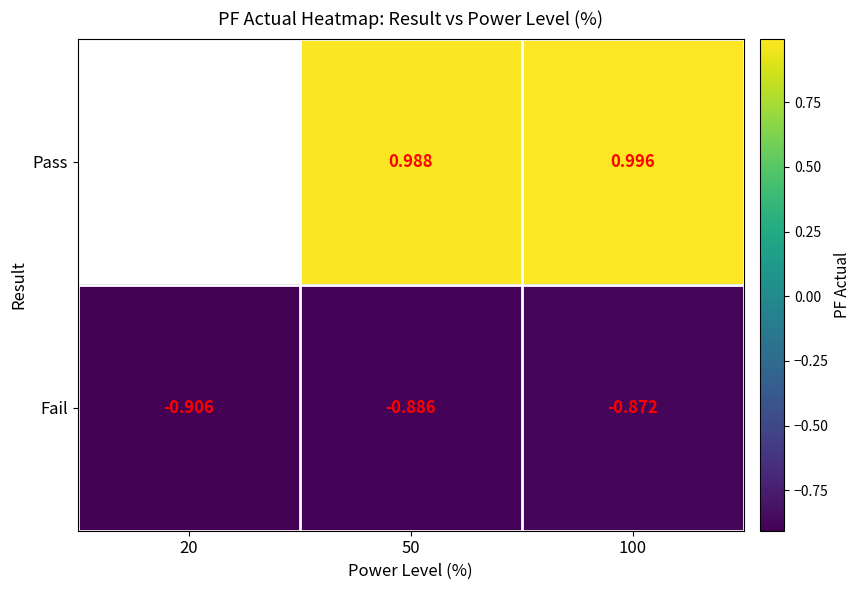

Which series changed the most between 50 and 100?

Fail